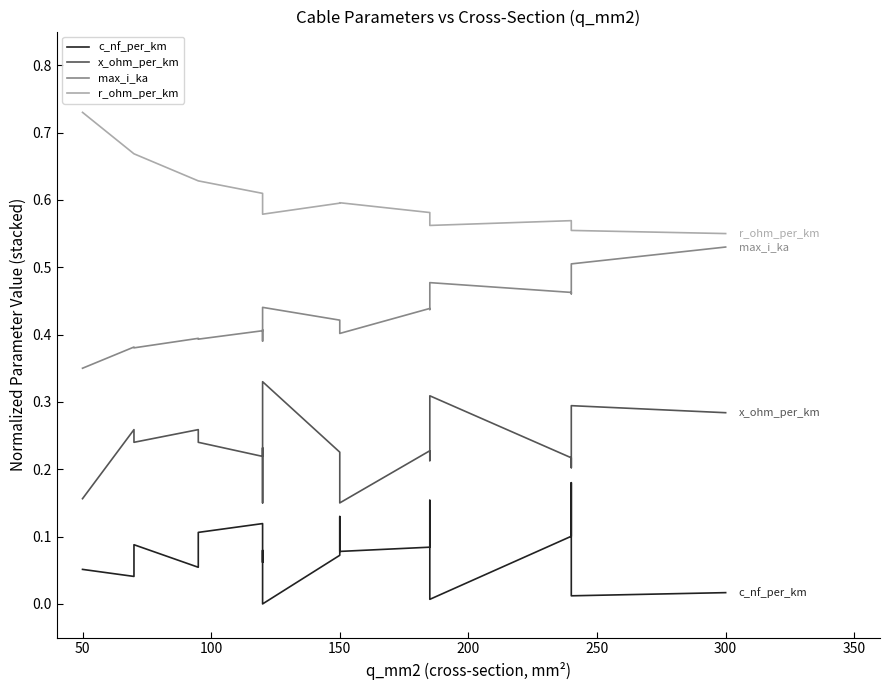

Reading right to left, what are all the values shown in this chart?

c_nf_per_km: 0.0	0.0	0.2	0.1	0.0	0.2	0.1	0.1	0.1	0.1	0.0	0.1	0.1	0.1	0.1	0.1	0.1	0.0	0.1
x_ohm_per_km: 0.3	0.3	0.2	0.2	0.3	0.2	0.2	0.1	0.2	0.2	0.3	0.1	0.2	0.2	0.2	0.3	0.2	0.3	0.2
max_i_ka: 0.5	0.5	0.5	0.5	0.5	0.4	0.4	0.4	0.4	0.4	0.4	0.4	0.4	0.4	0.4	0.4	0.4	0.4	0.3
r_ohm_per_km: 0.6	0.6	0.6	0.6	0.6	0.6	0.6	0.6	0.6	0.6	0.6	0.6	0.6	0.6	0.6	0.6	0.7	0.7	0.7